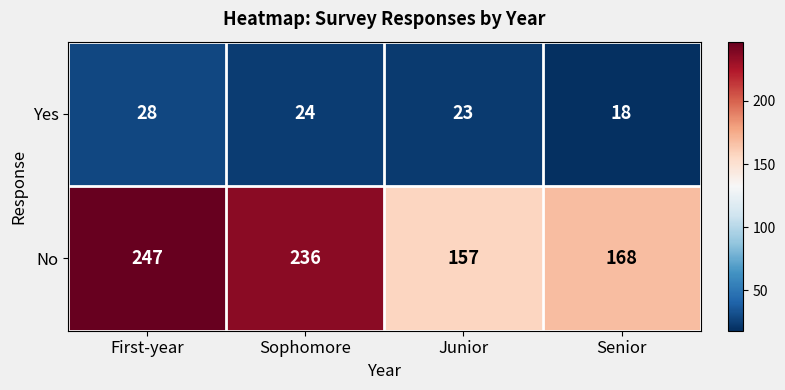

What is the spread (max minus min) of values at First-year?

219